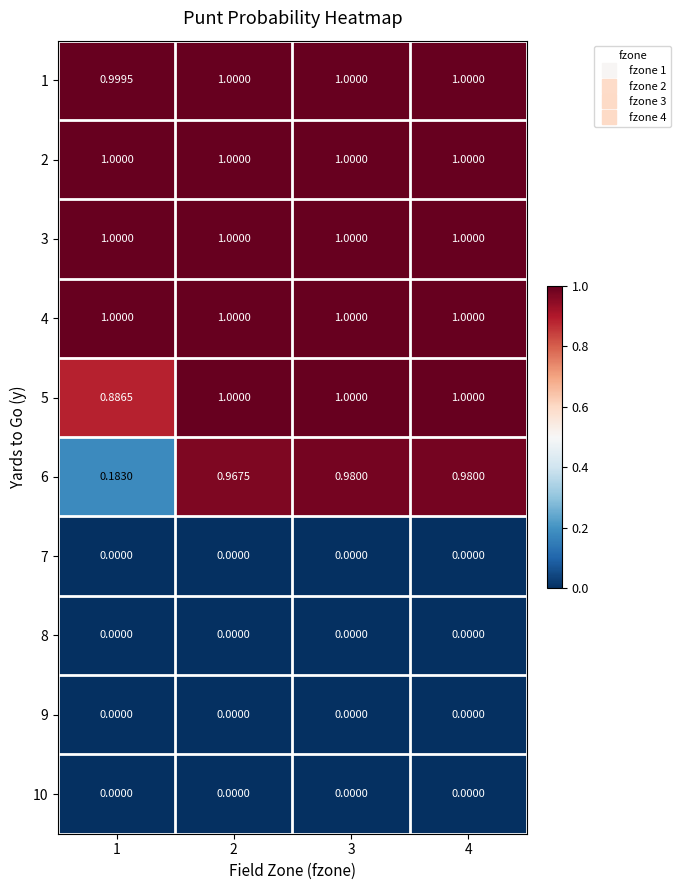

Is the value of 6 at 4 greater than the value of 2 at 3?

No